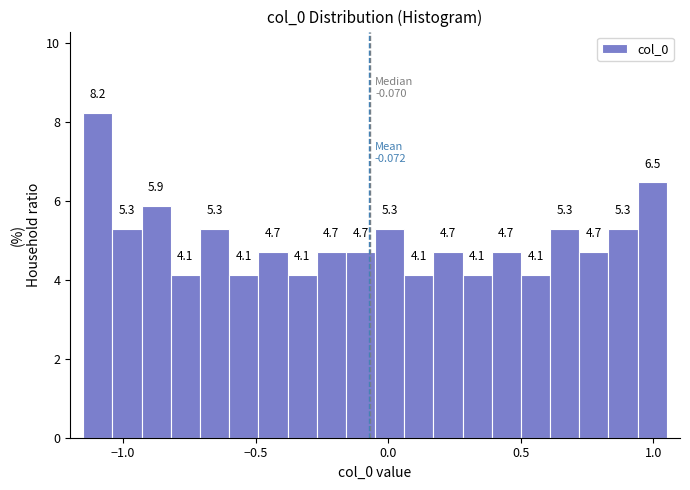

Read against the x-axis, roughly where is the centre of the tallest bar?

-1.10